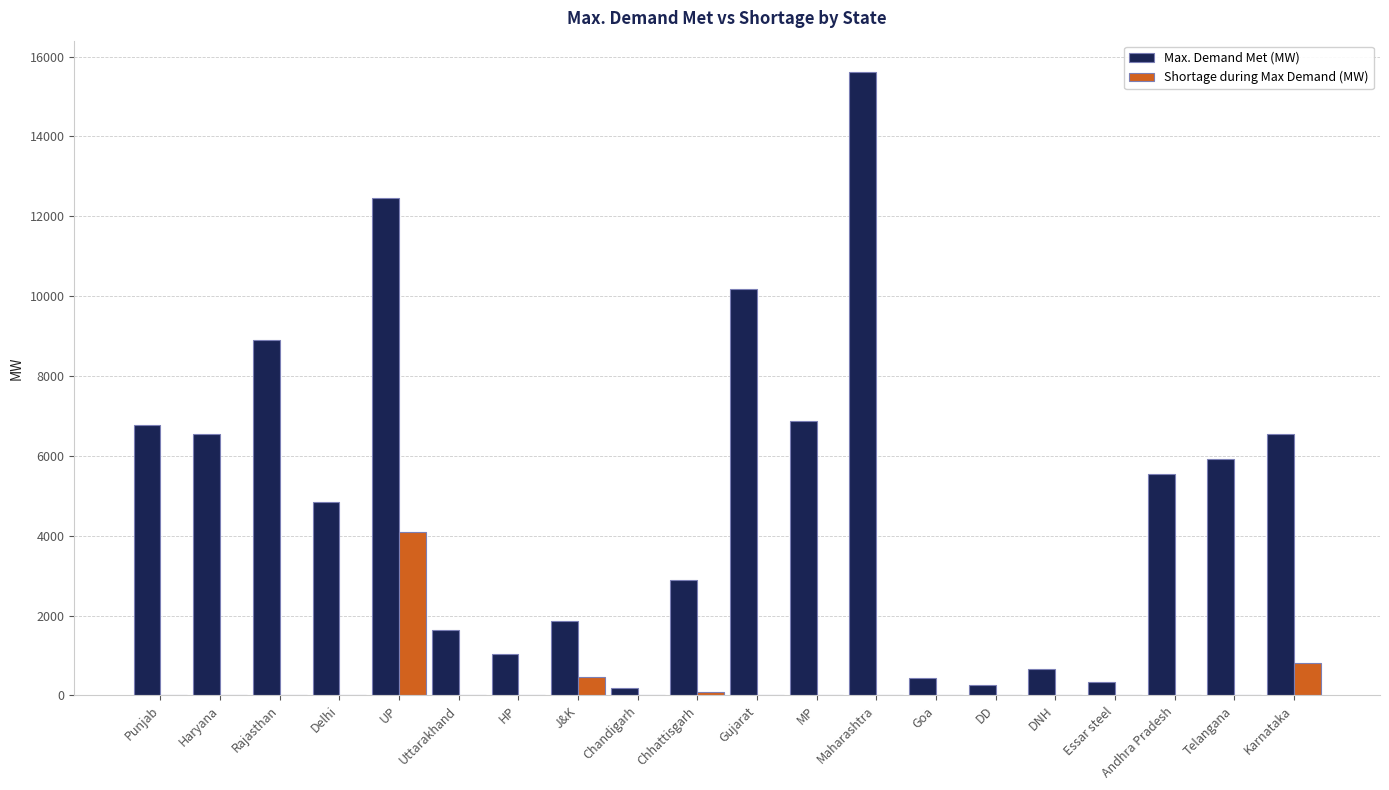

At which category is the sum across all series the highest?

UP